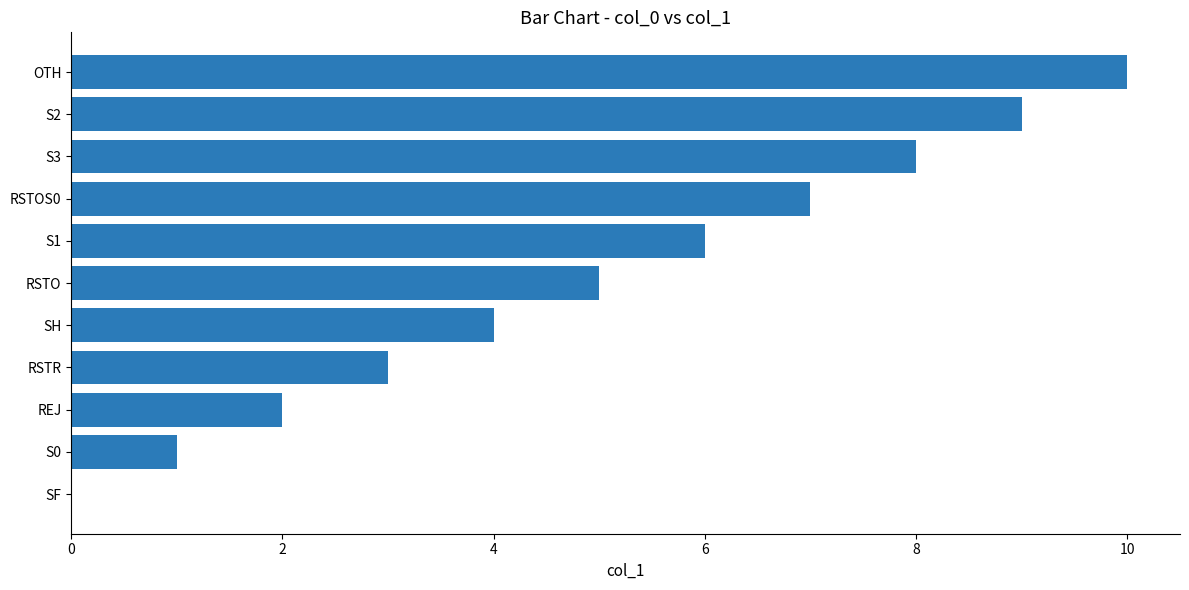

What is the greatest value displayed?

10